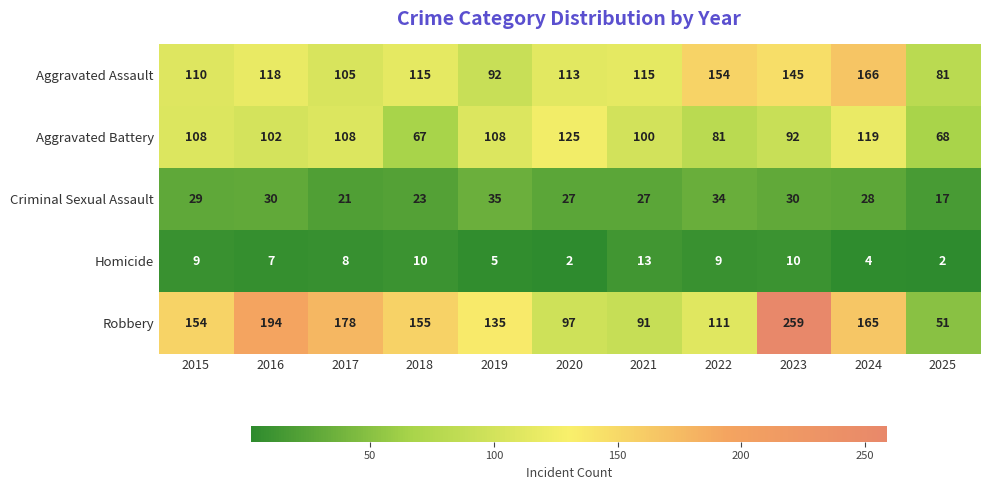

At which label does Robbery reach its minimum?

2025